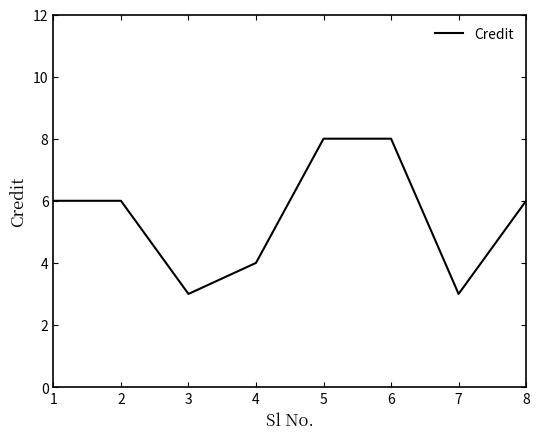

The value at 6 is 11. True or false?

False